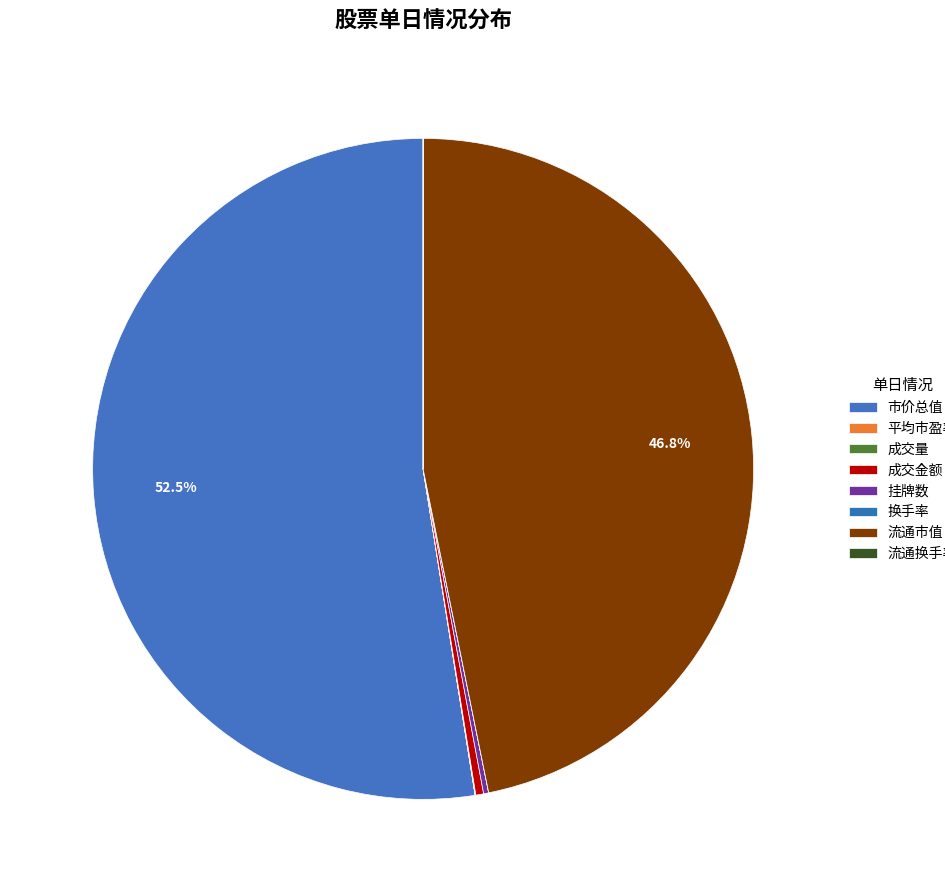

Do 换手率 and 流通市值 together represent more than half of the pie?

No